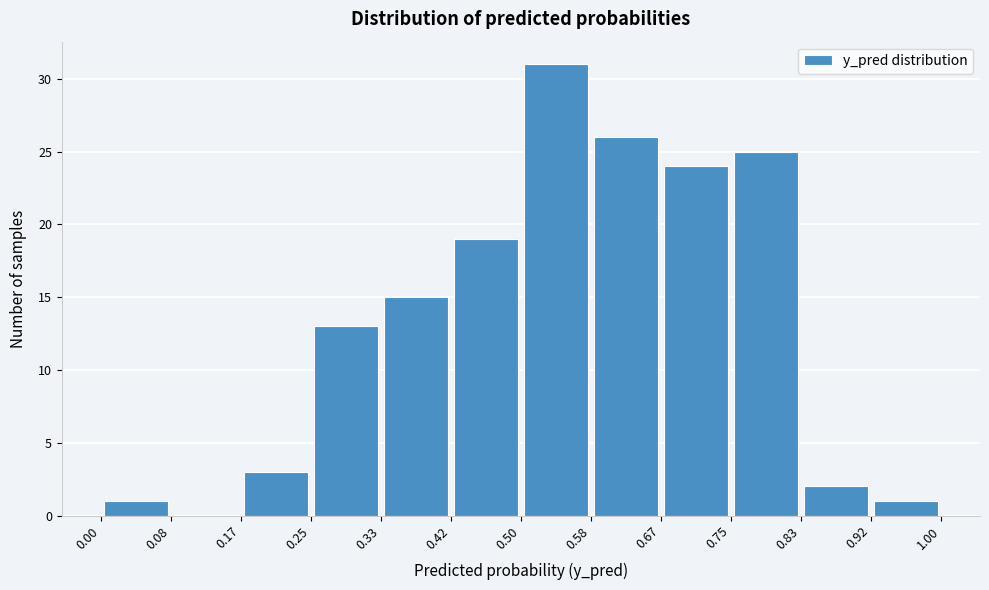

Over which range of the x-axis is the bar tallest?

0.50 to 0.58